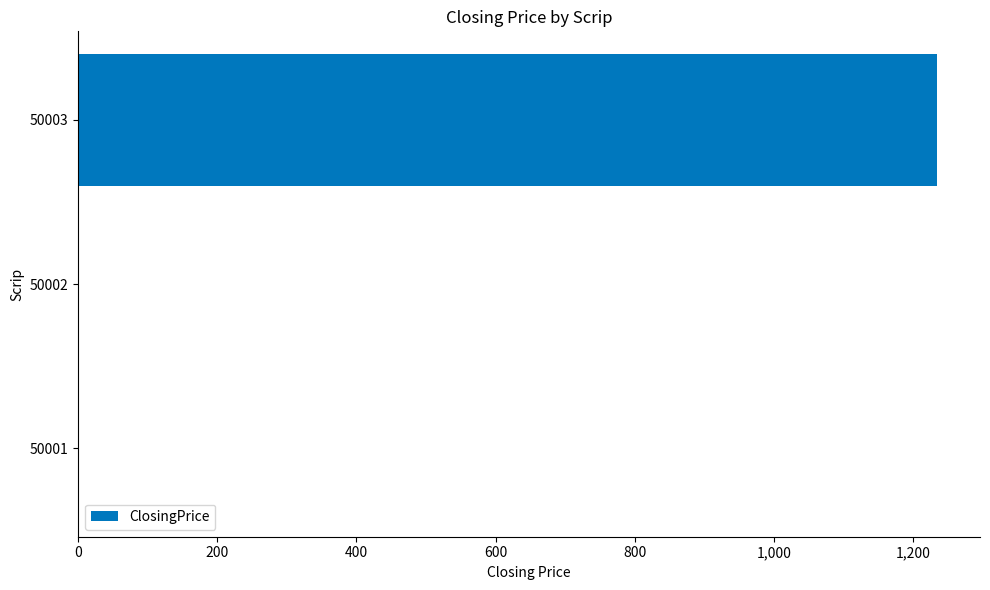

What is the sum of all values?

1234